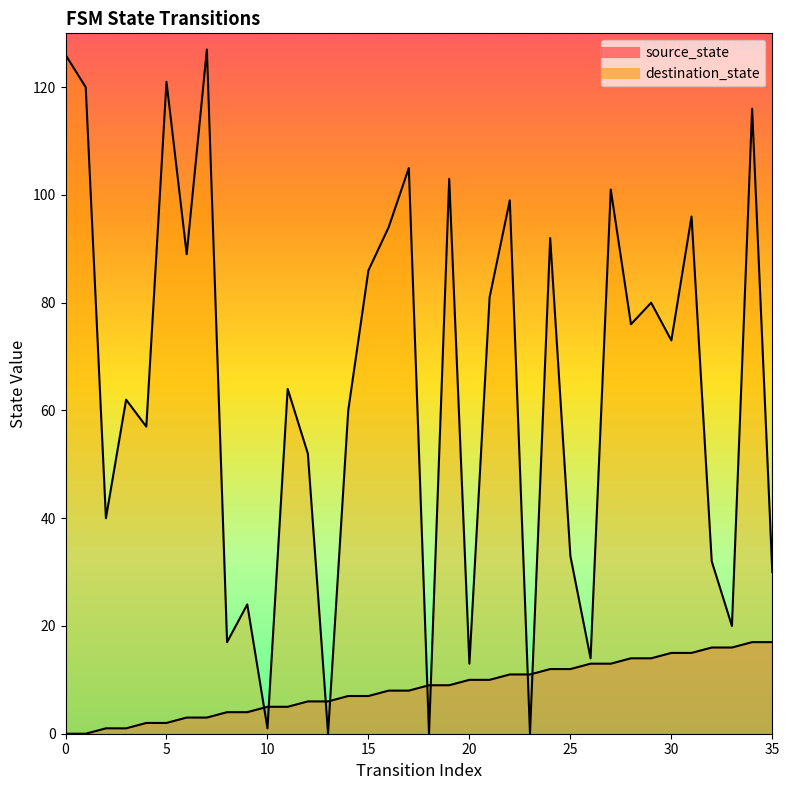

Rank the series by their maximum value, from lowest to highest.

source_state, destination_state